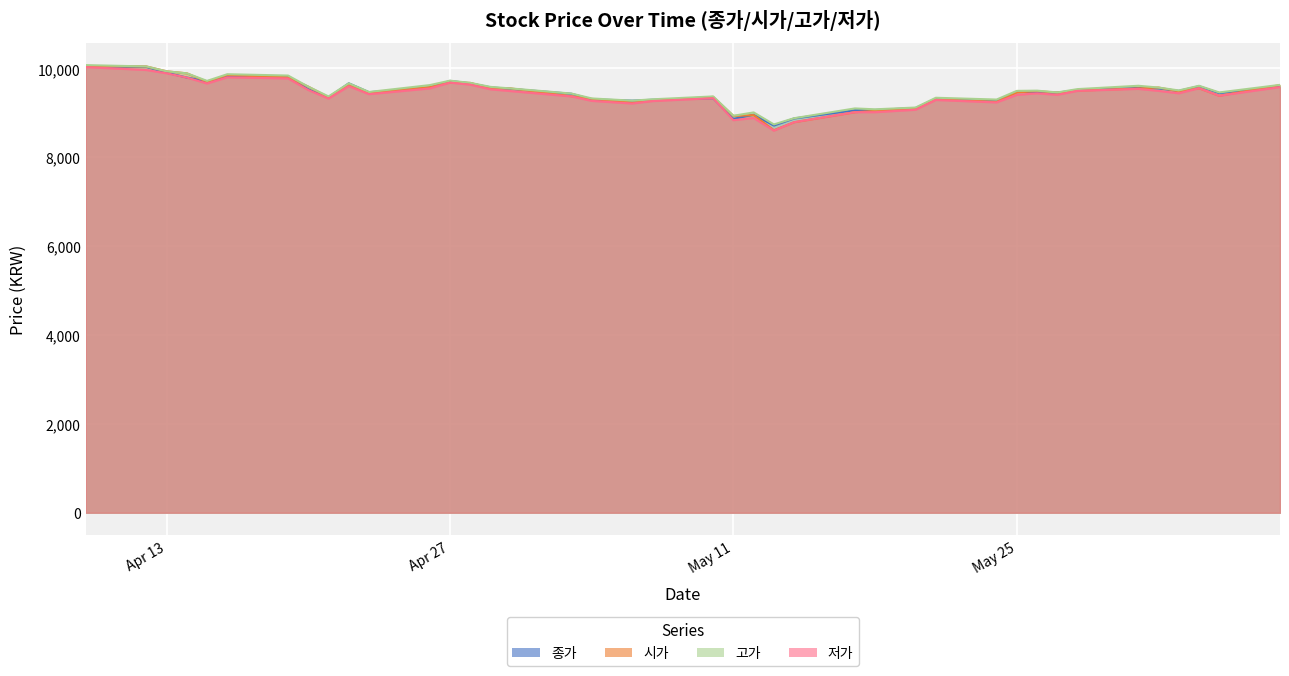

What are all the series names shown in the legend?

종가, 시가, 고가, 저가